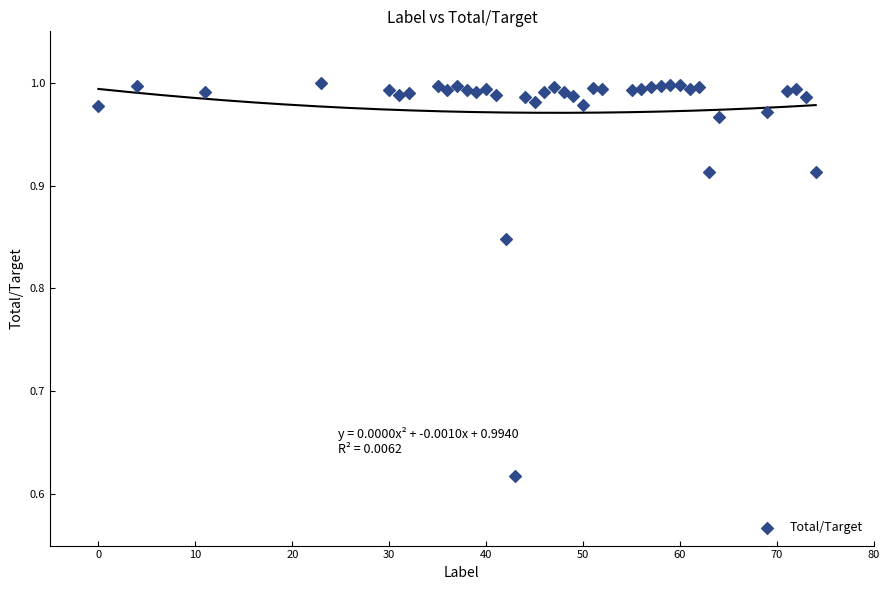

What is the range of Y values (max minus min)?

0.4